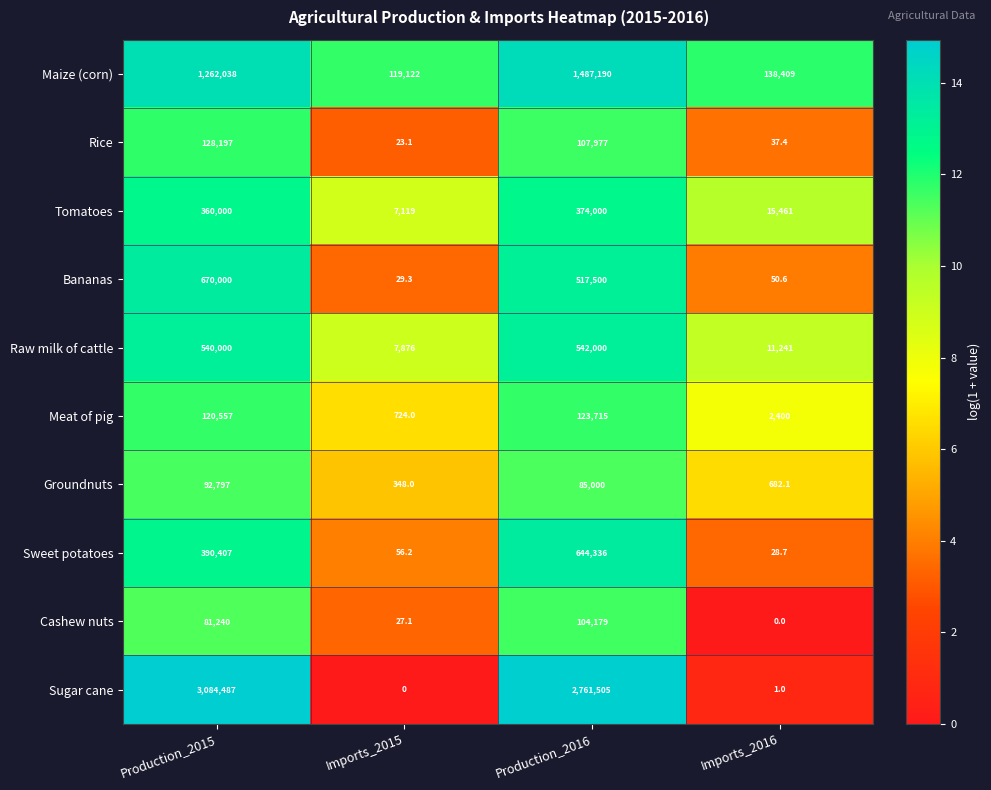

Between Production_2015 and Production_2016, which series saw the biggest shift?

Sugar cane